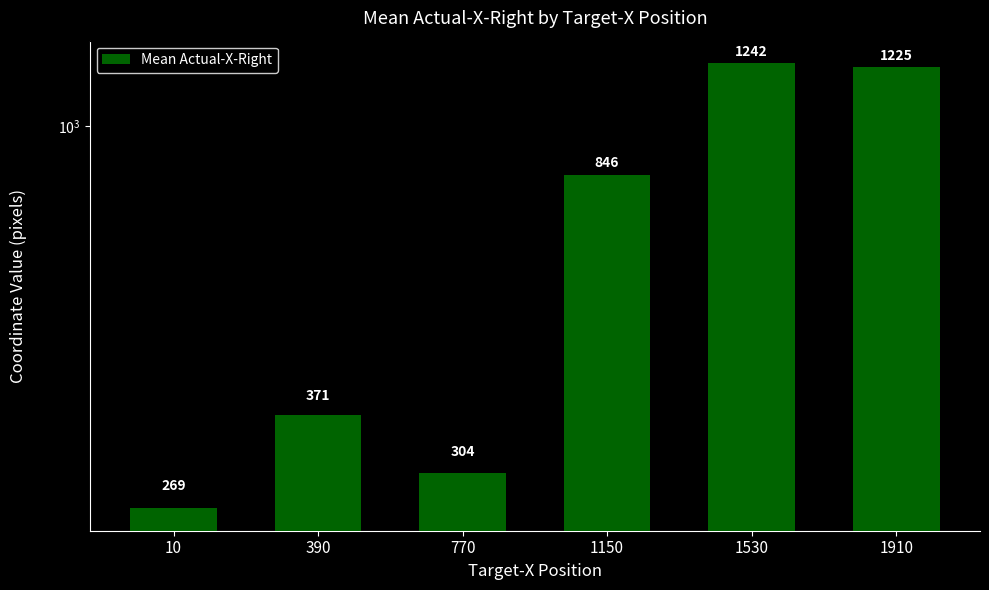

Reading right to left, what are all the values shown in this chart?

1225	1242	846	304	371	269